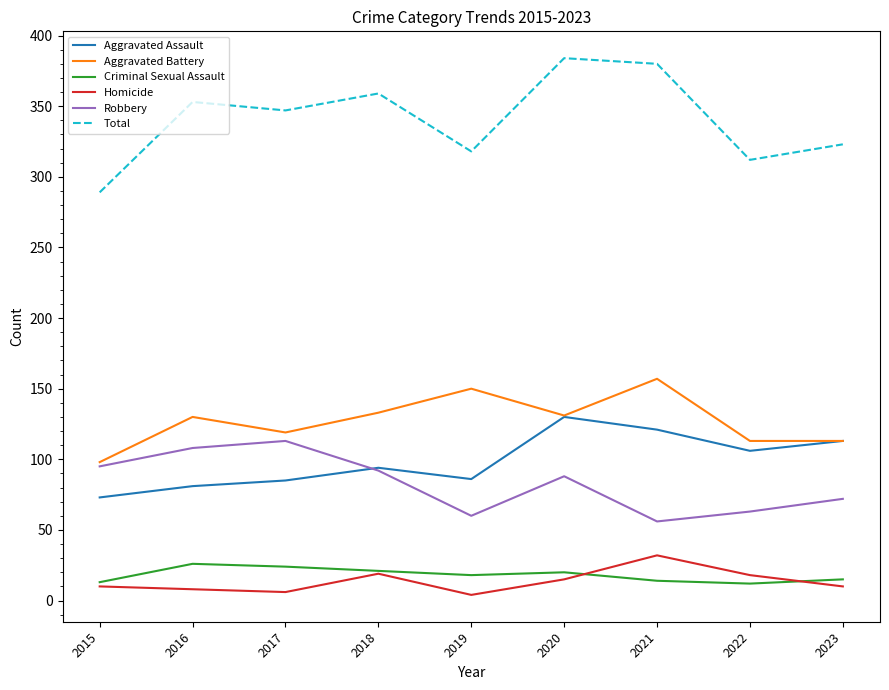

How many values in the Criminal Sexual Assault series are below 18?

4